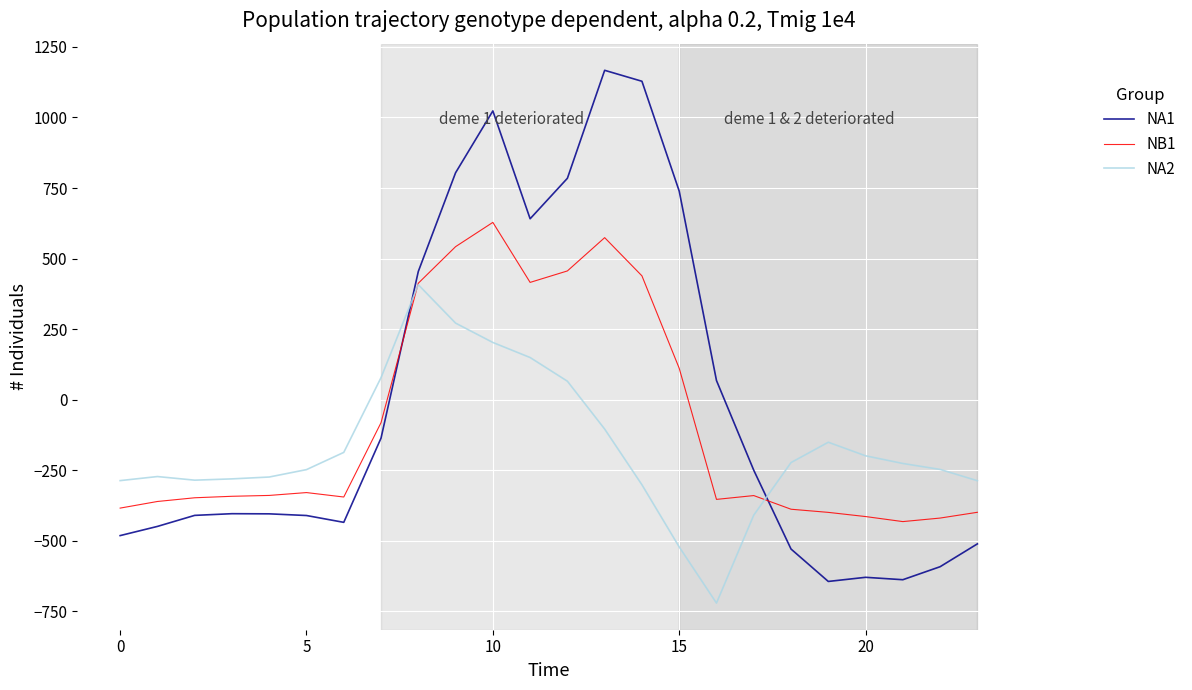

Which series has the widest spread of values?

NA1